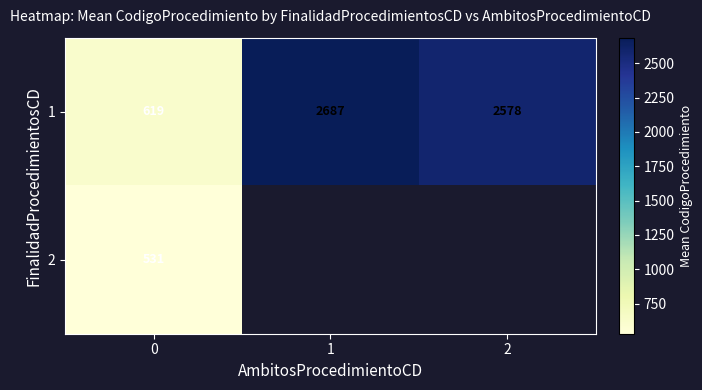

Count the number of data series in this chart.

2